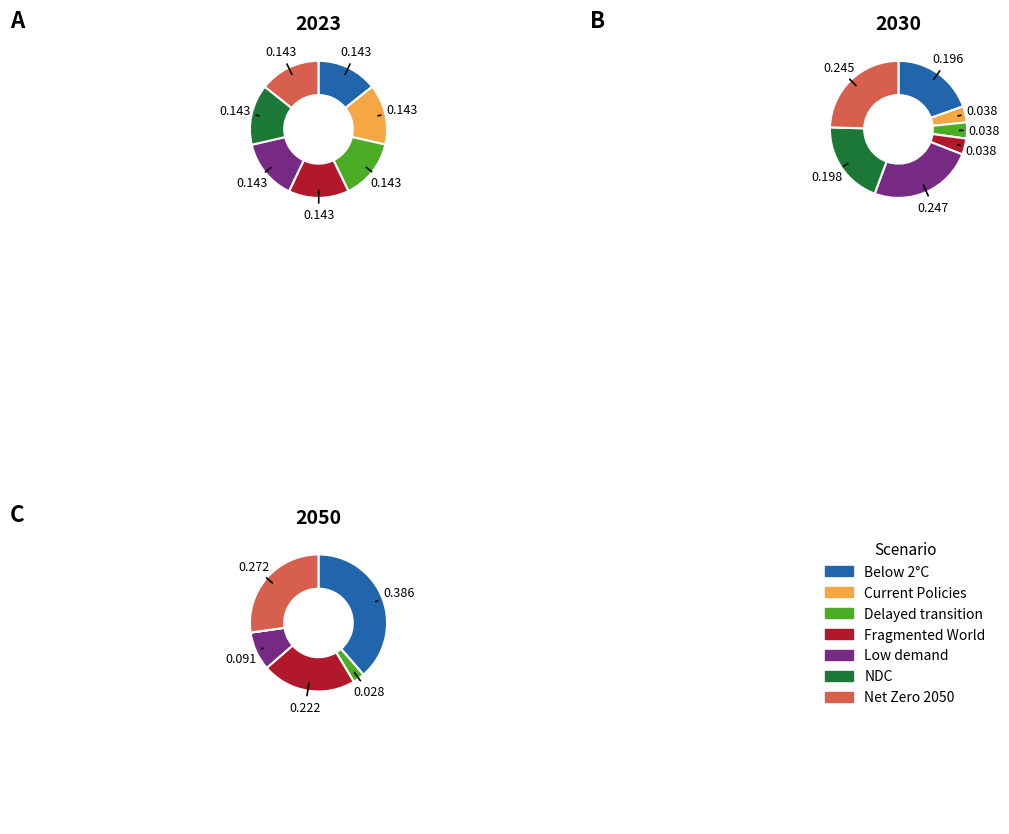

What percentage is the 4 slice, to the nearest percent?

14%